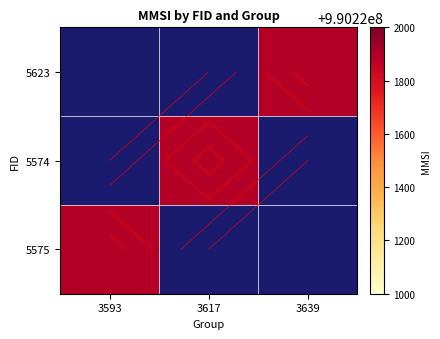

The value of 5623 at 3639 is 1471724296.0. True or false?

False